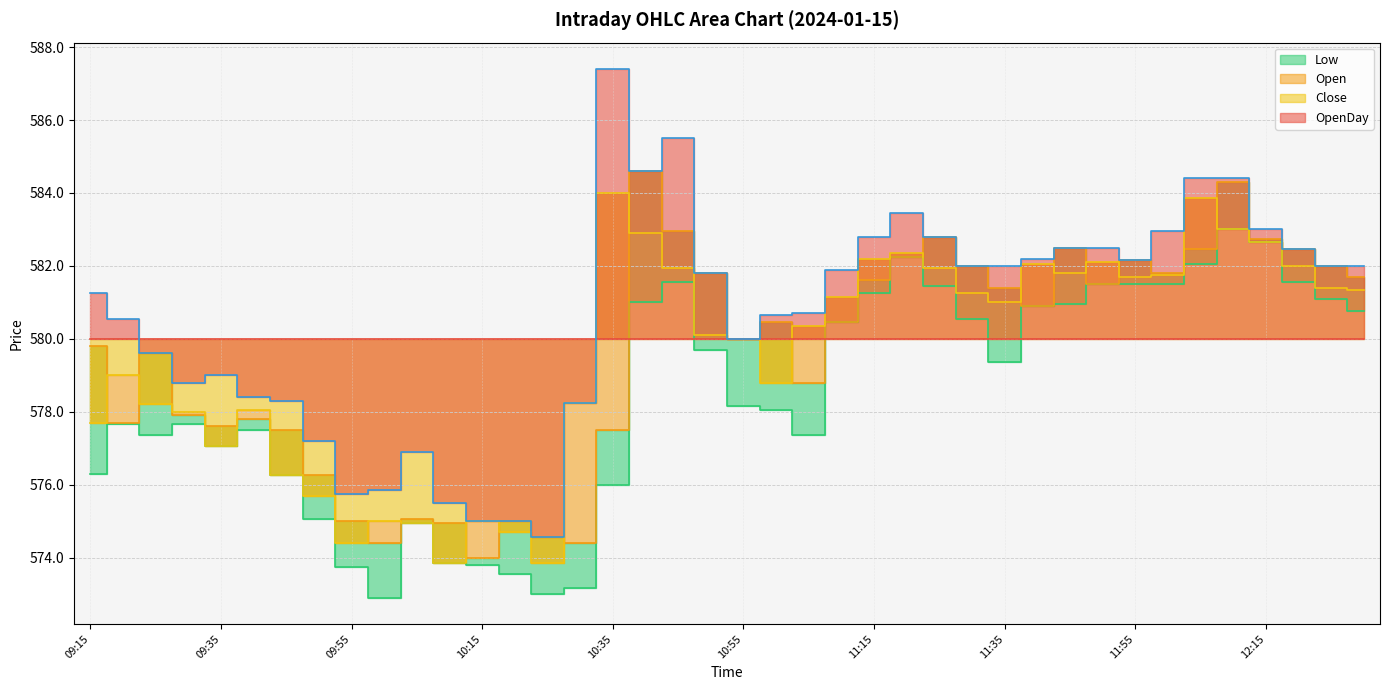

What is the highest value of the Close series?

584.0